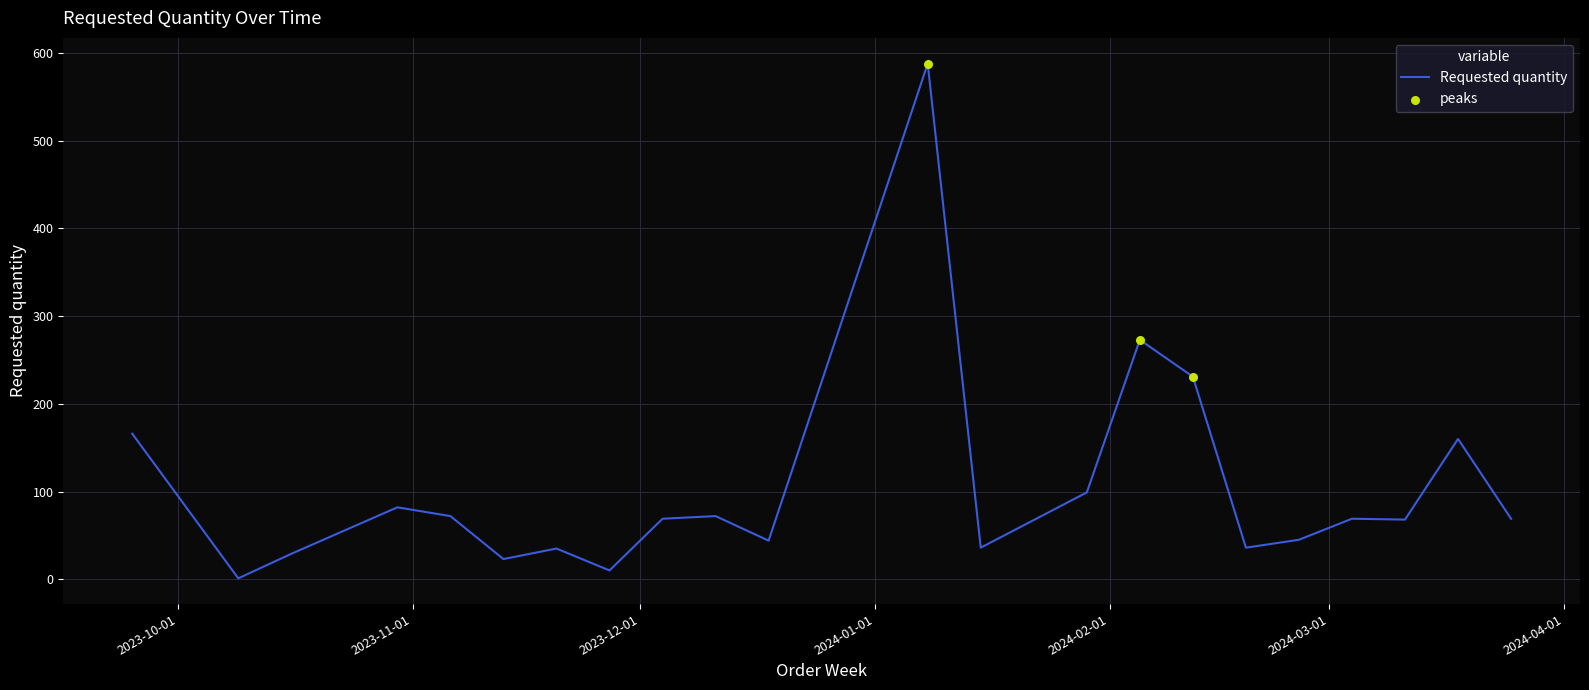

What is the greatest value displayed?

588